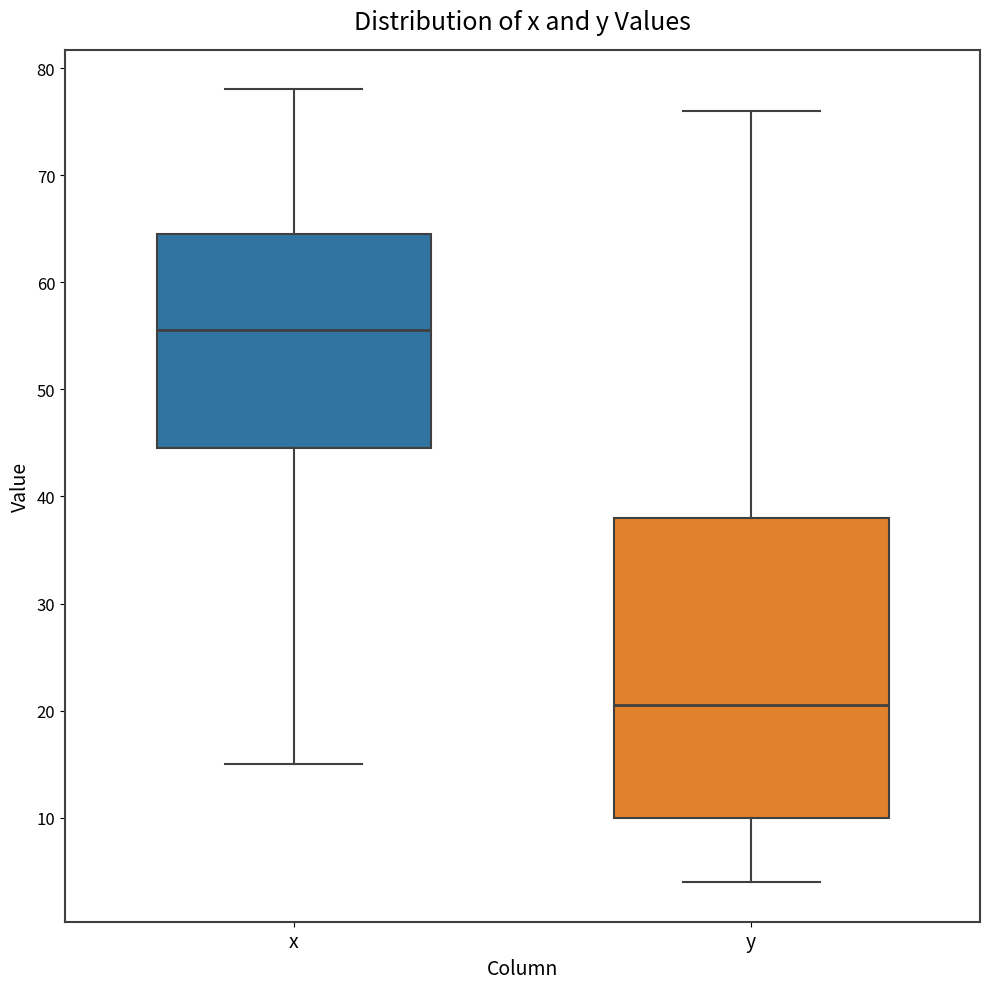

Reading left to right, read every box against the y-axis: the position of its median line, the range the box covers, and the ends of its whiskers. The values are not printed on the chart, so give them approximately, as read against the axis.

x: median 56, box 45 to 65, whiskers 15 to 78
y: median 21, box 10 to 38, whiskers 4 to 76